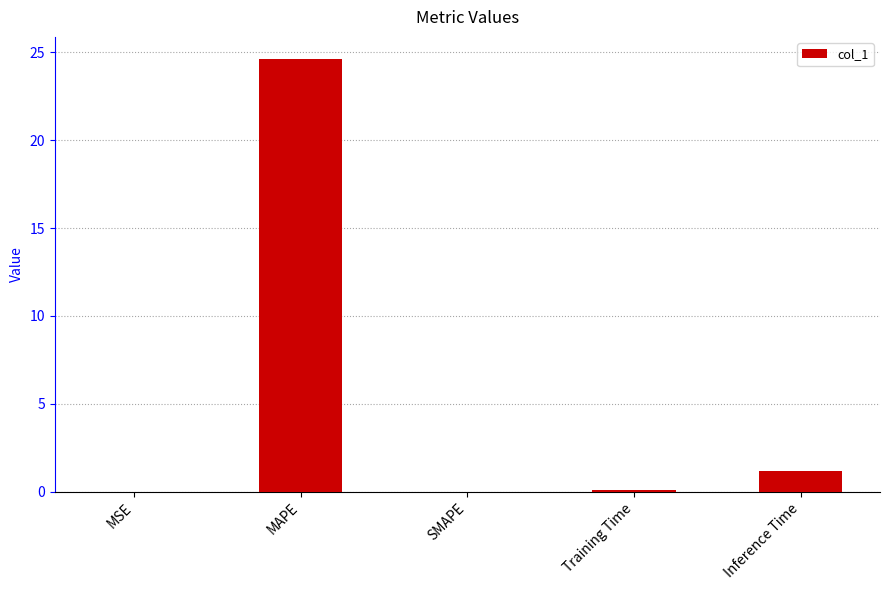

Are the bars horizontal?

No